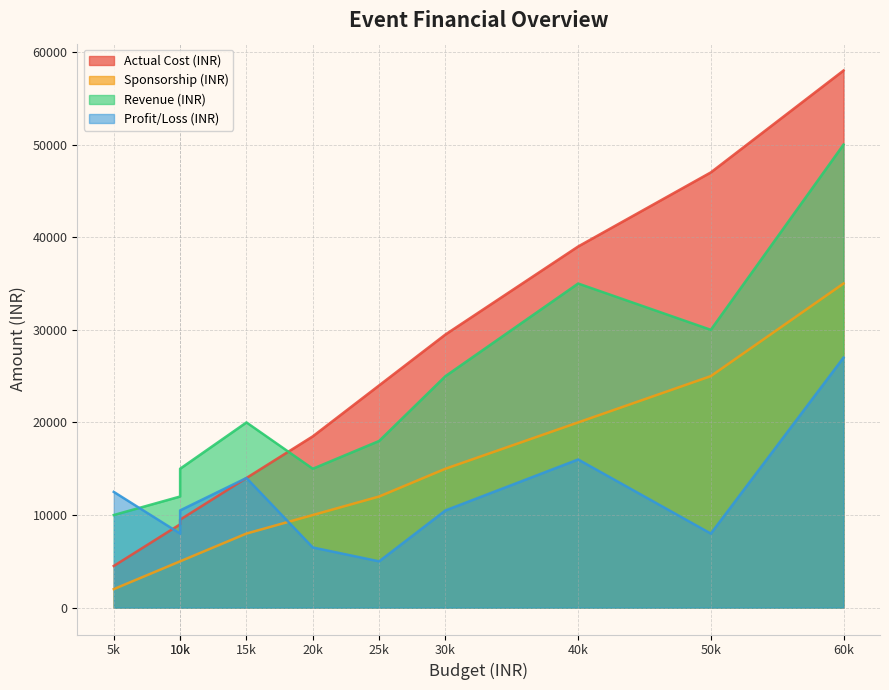

Count the number of data series in this chart.

4